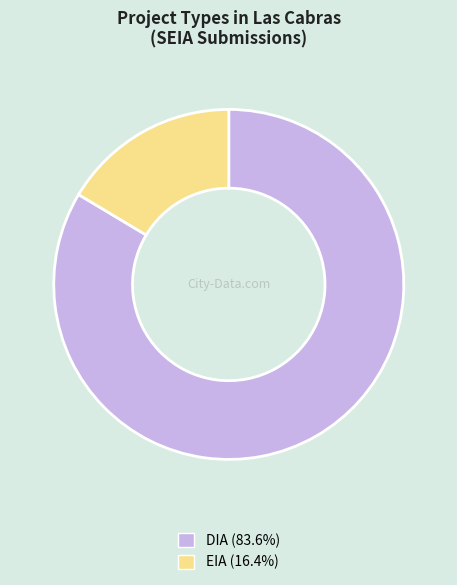

The DIA slice represents 84% of the pie. True or false?

True